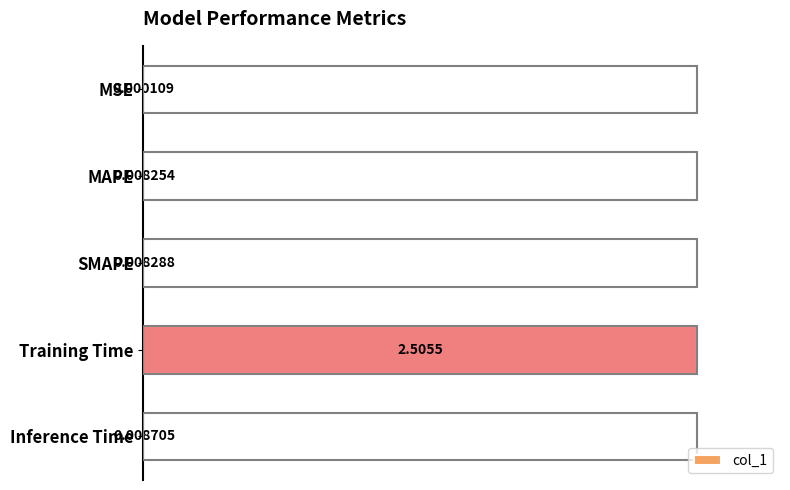

Between MAPE and MSE, which is larger?

MAPE